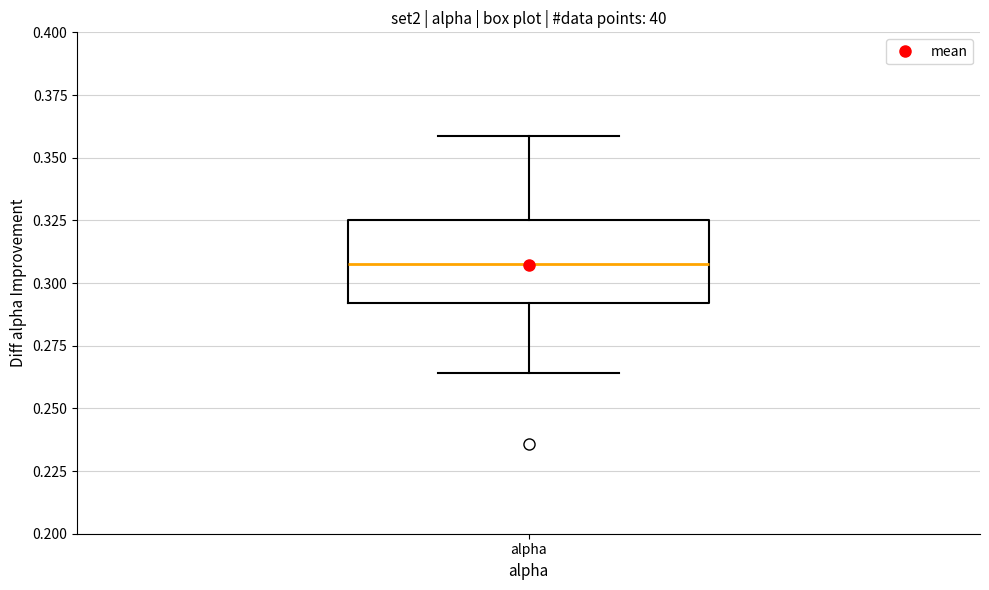

Transcribe this box plot: give where the median line is, the range the box spans, and where the two whiskers end, as read against the y-axis. The values are not printed on the chart, so give them approximately, as read against the axis.

median 0.310, box 0.290 to 0.325, whiskers 0.265 to 0.360